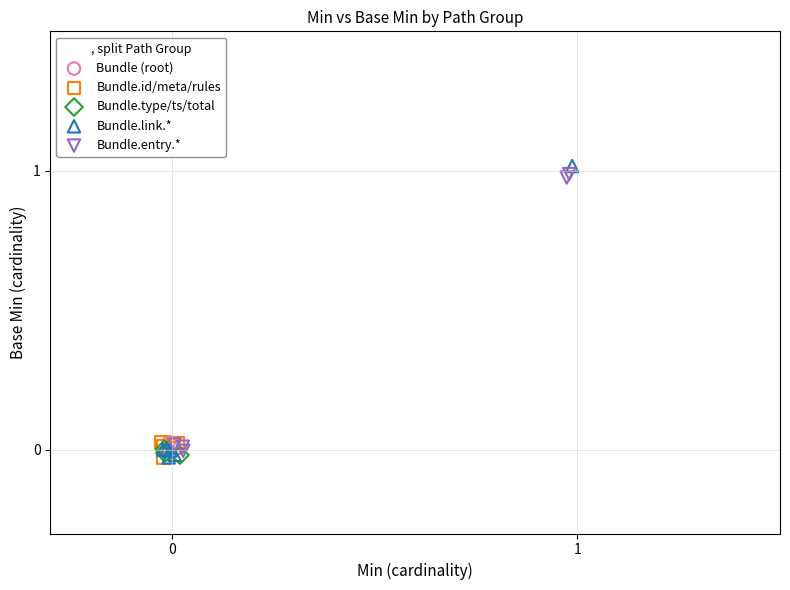

Which series contains the highest Y value?

Bundle.link.*